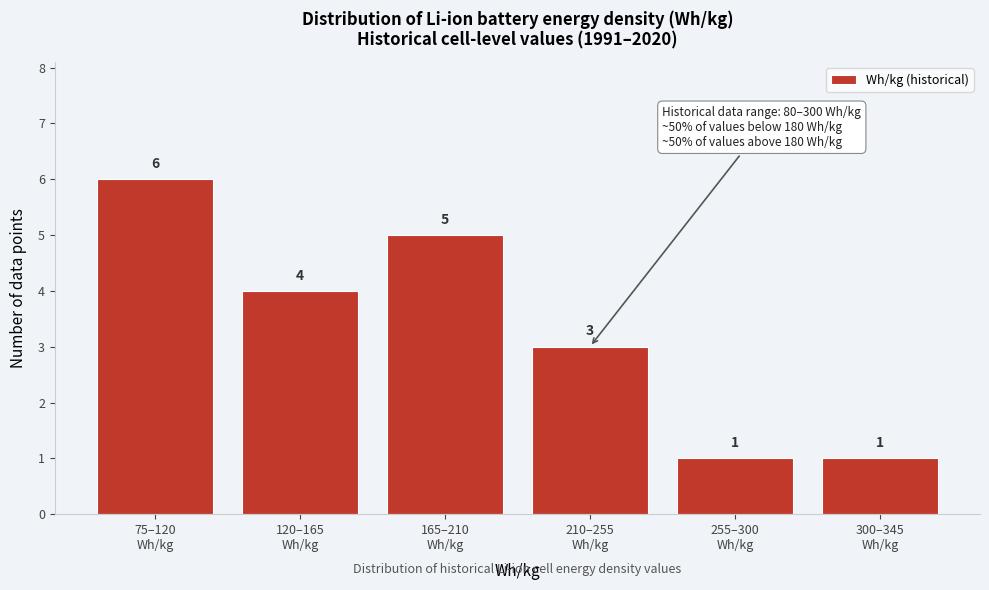

Reading right to left, list all the values displayed in this chart.

1	1	3	5	4	6